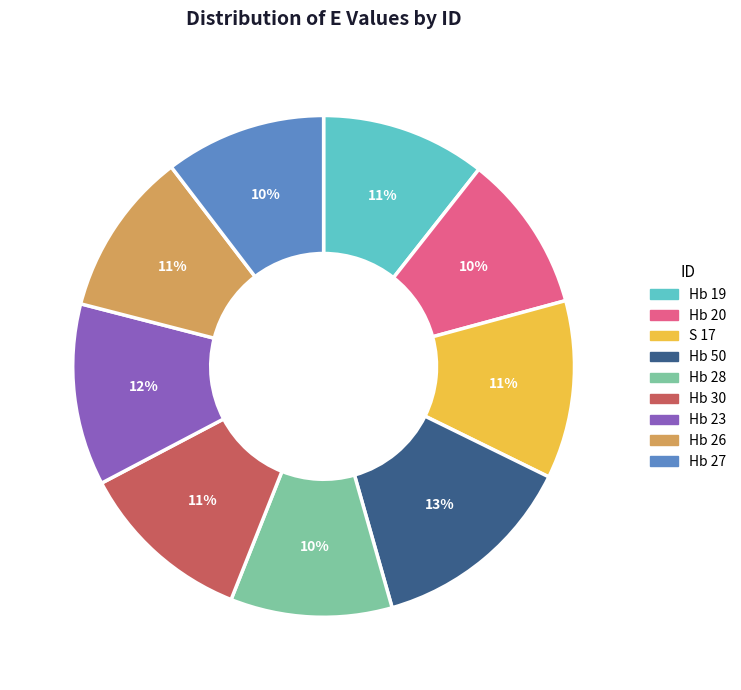

The Hb 30 slice represents 11% of the pie. True or false?

True